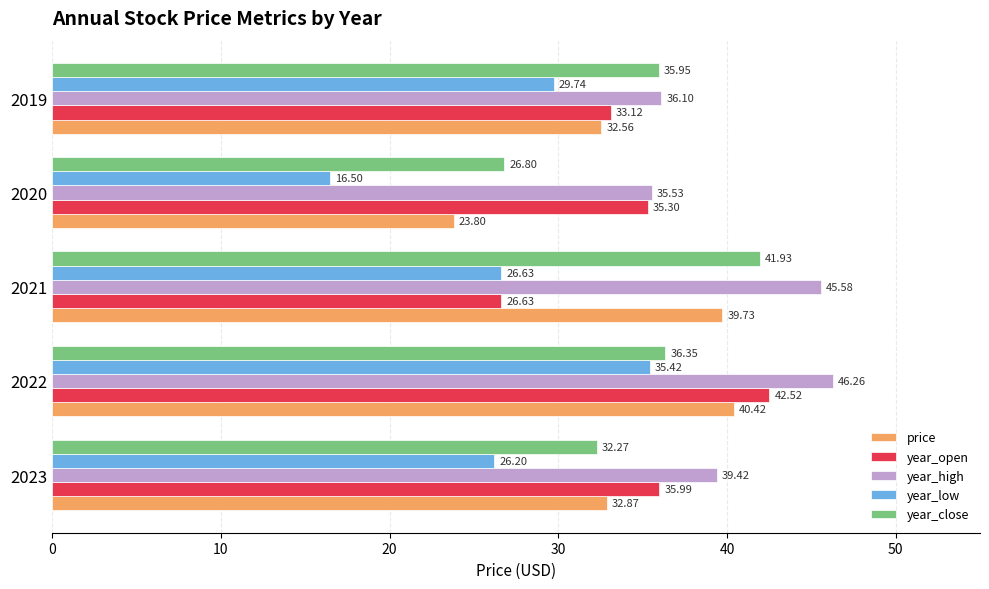

Rank the series by their maximum value, from lowest to highest.

year_low, price, year_close, year_open, year_high